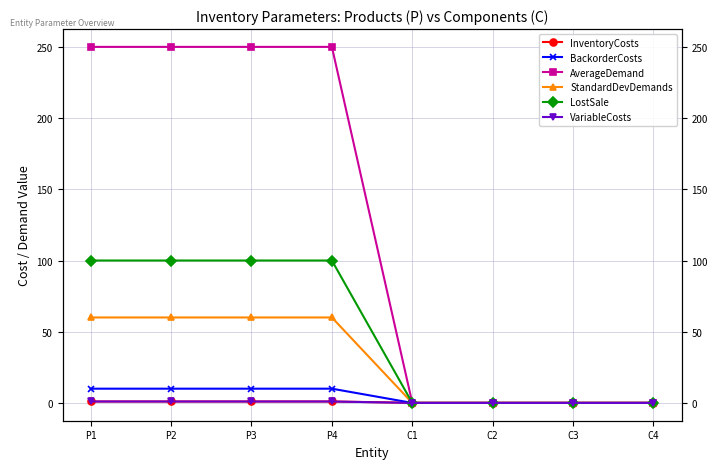

At which label is AverageDemand closest to 125?

P1